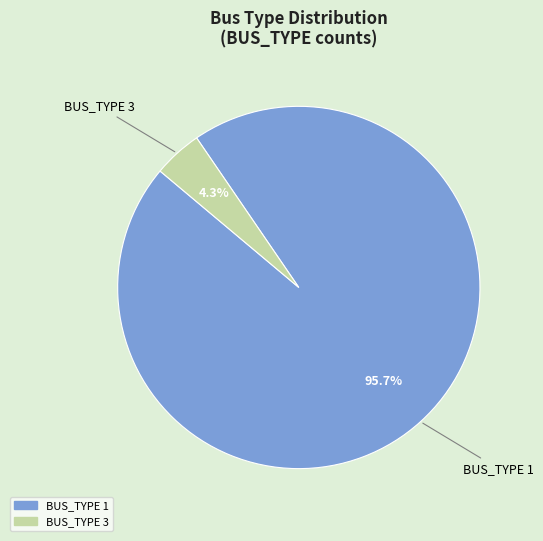

What portion of the pie excludes BUS_TYPE 1?

4.3%